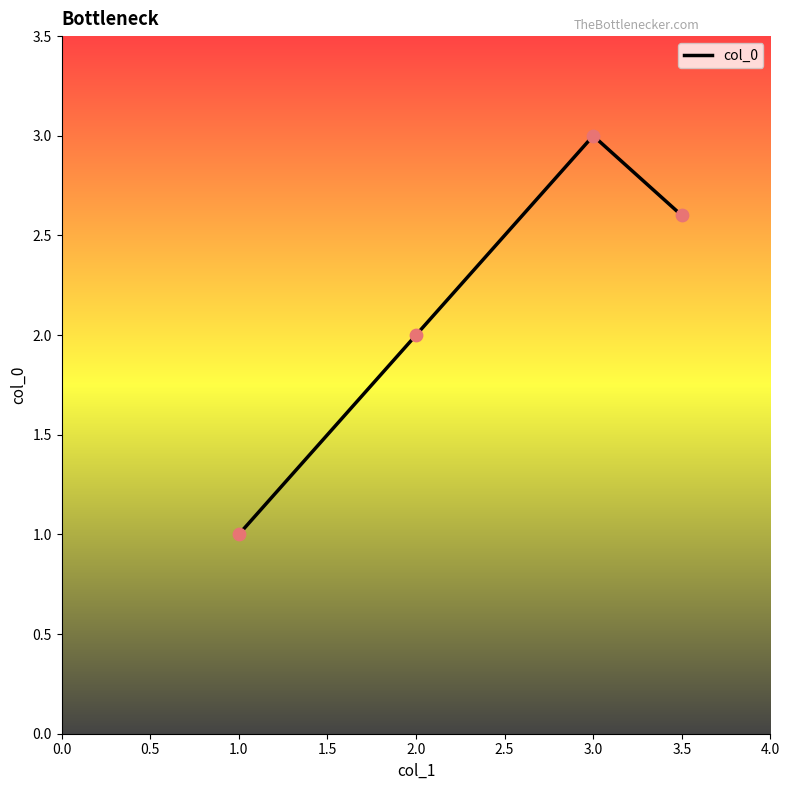

Which has a higher value, 2.0 or 3.0?

3.0